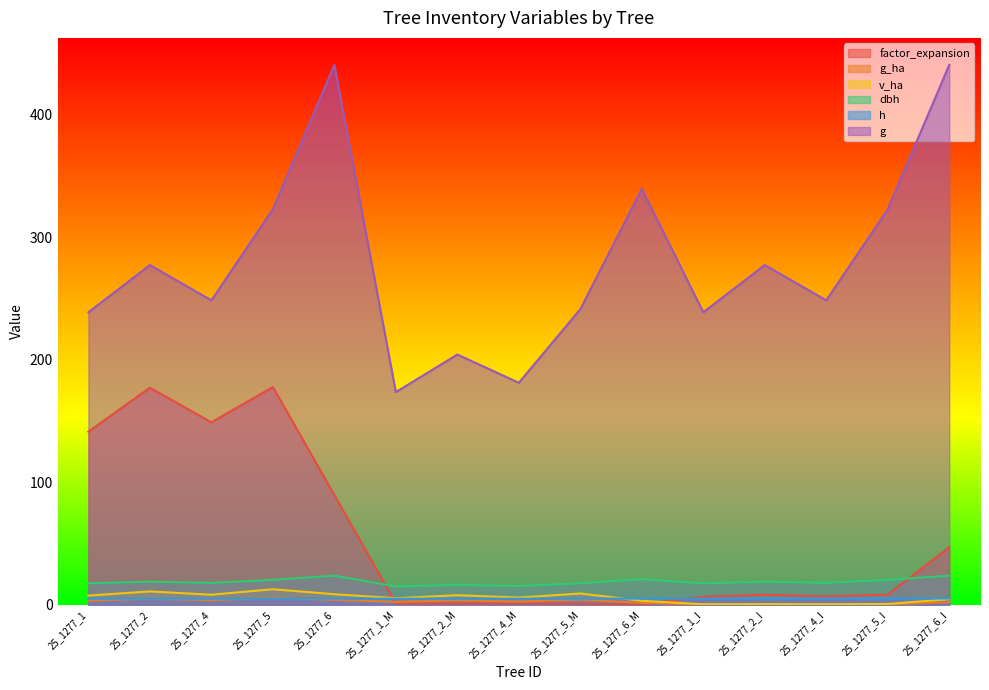

How many lines are shown in the chart?

6